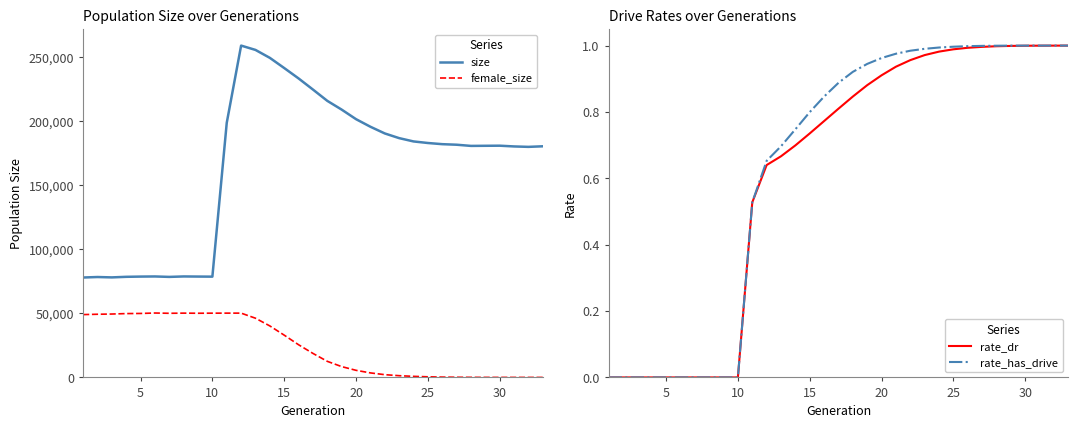

True or false: size and female_size intersect in this chart.

False